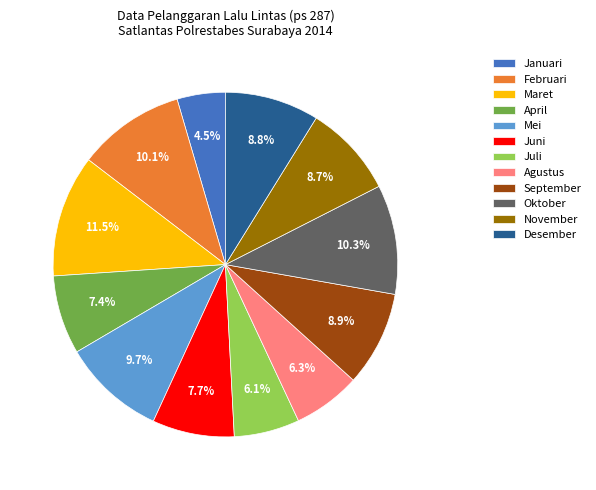

Between Januari and November, which is larger?

November